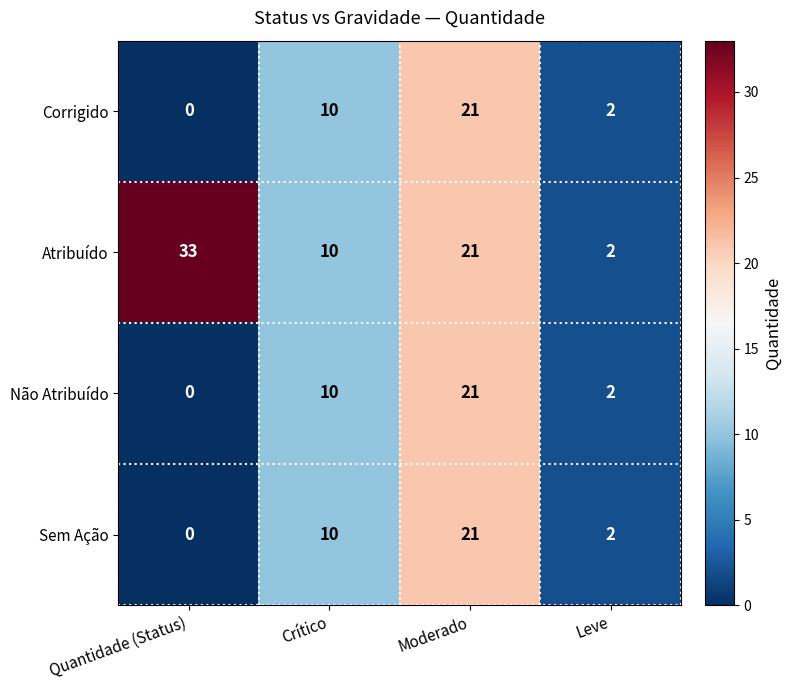

At which category does the chart reach its minimum across all series?

Quantidade (Status)